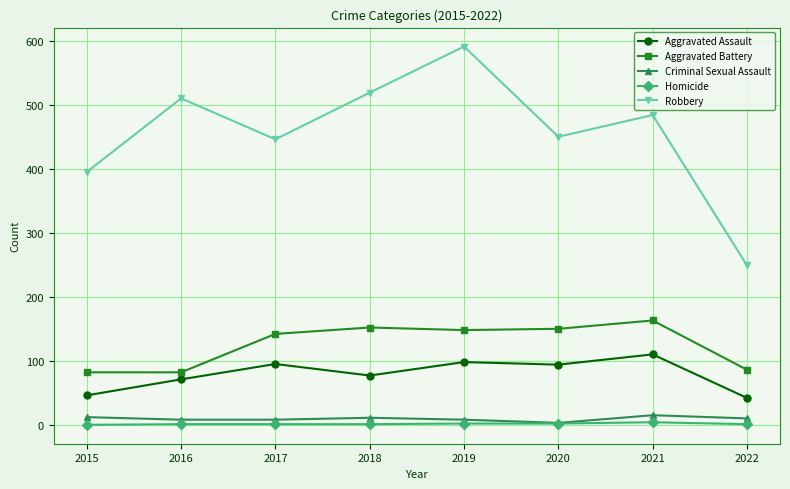

Is it true that Aggravated Battery equals 82 at 2016?

True